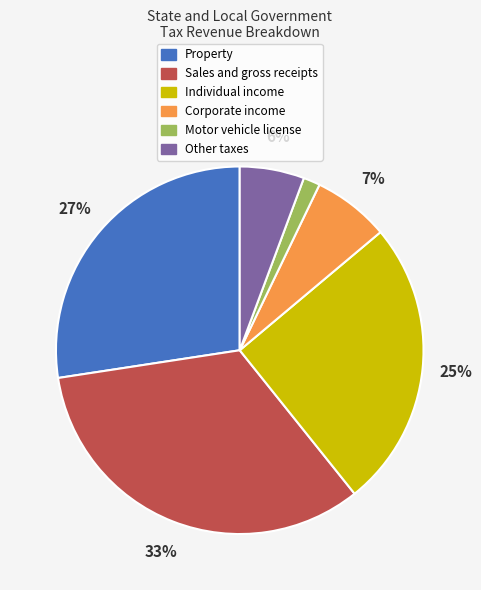

Count the number of slices in the pie.

6